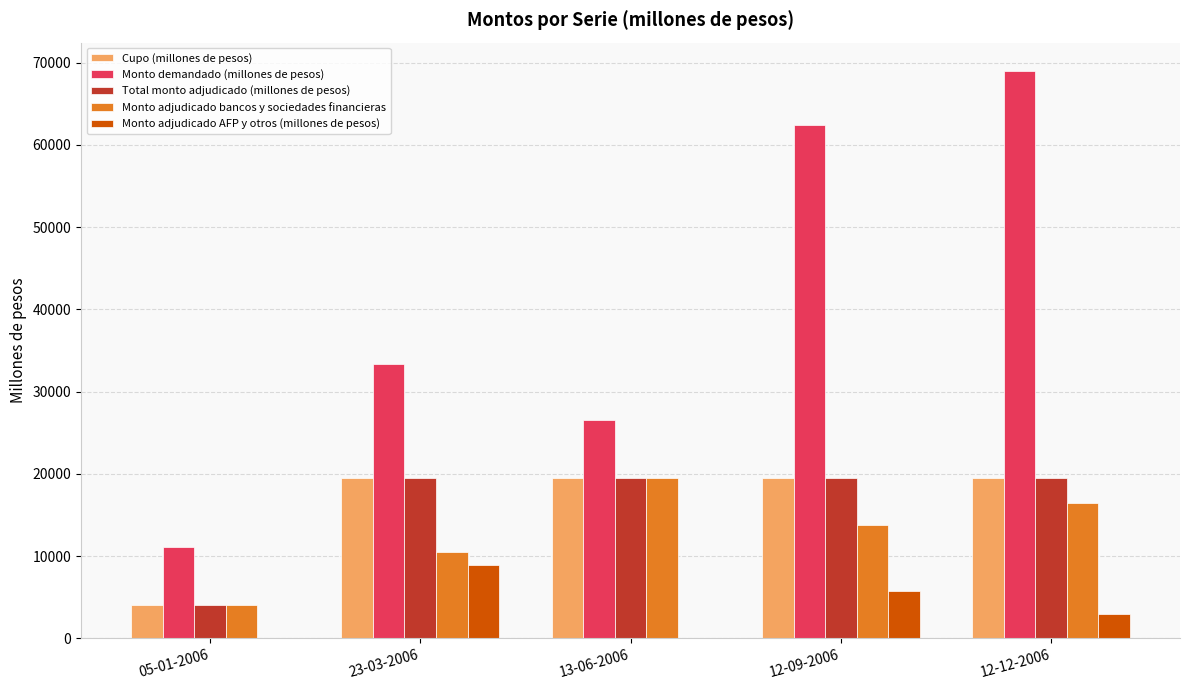

At which category is the sum across all series the highest?

12-12-2006